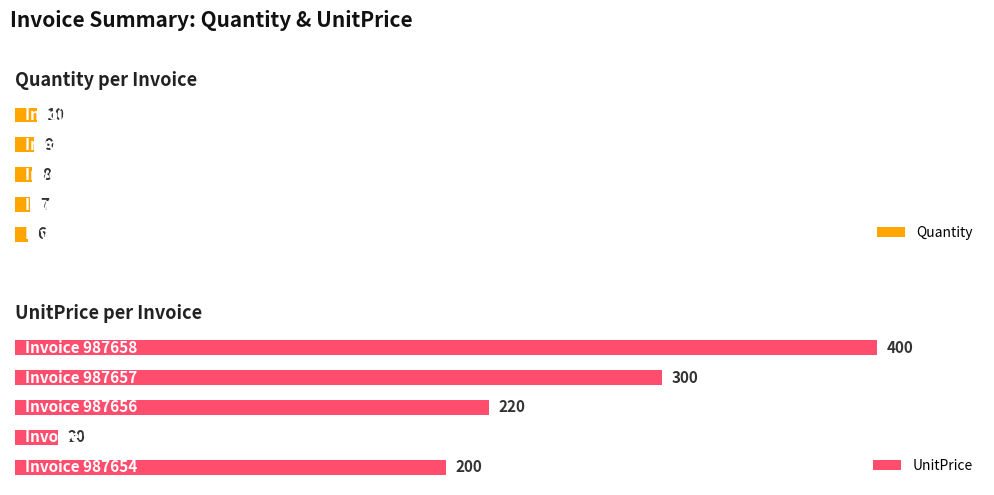

What is the sum of the Quantity values at 987657 and 987655?

16